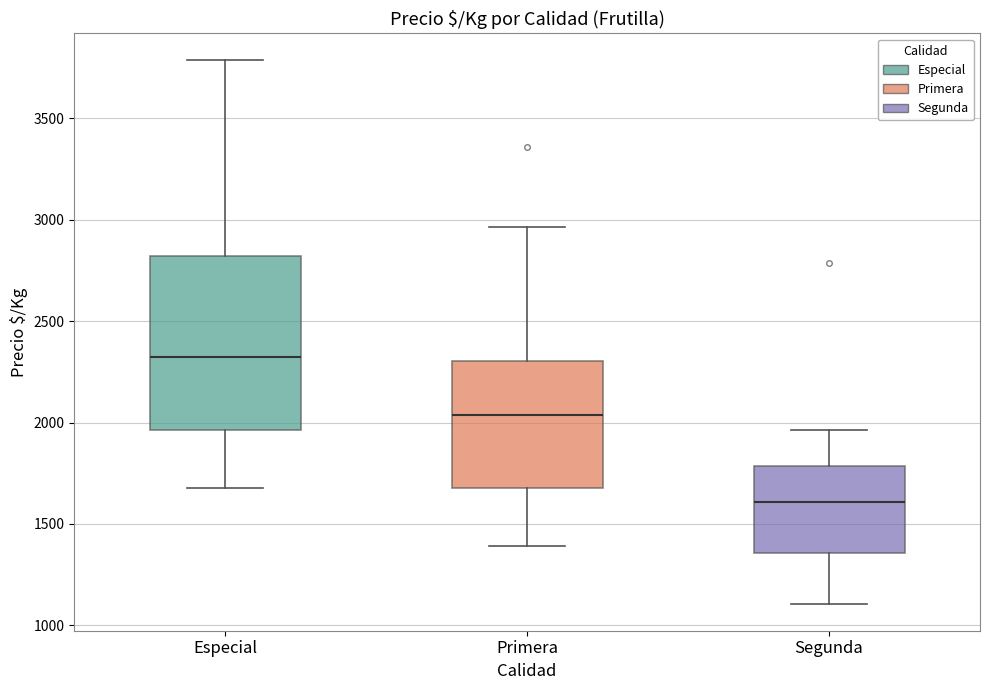

Reading left to right, read every box against the y-axis: the position of its median line, the range the box covers, and the ends of its whiskers. The values are not printed on the chart, so give them approximately, as read against the axis.

Especial: median 2300, box 1950 to 2800, whiskers 1700 to 3800
Primera: median 2050, box 1700 to 2300, whiskers 1400 to 2950
Segunda: median 1600, box 1350 to 1800, whiskers 1100 to 1950